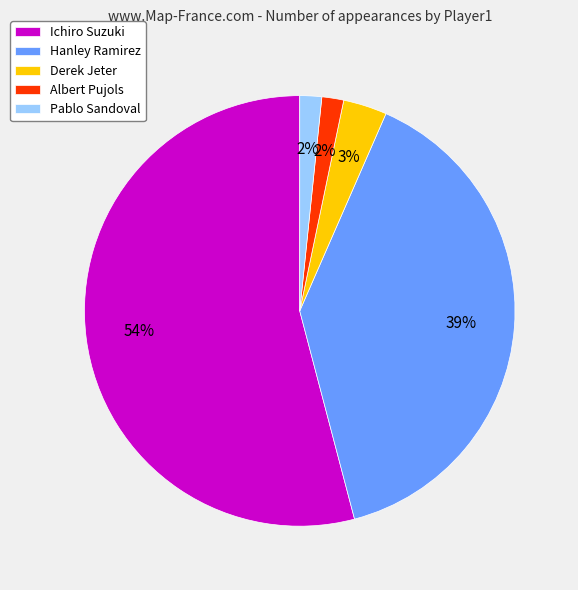

Which slice represents more than half of the pie?

Ichiro Suzuki